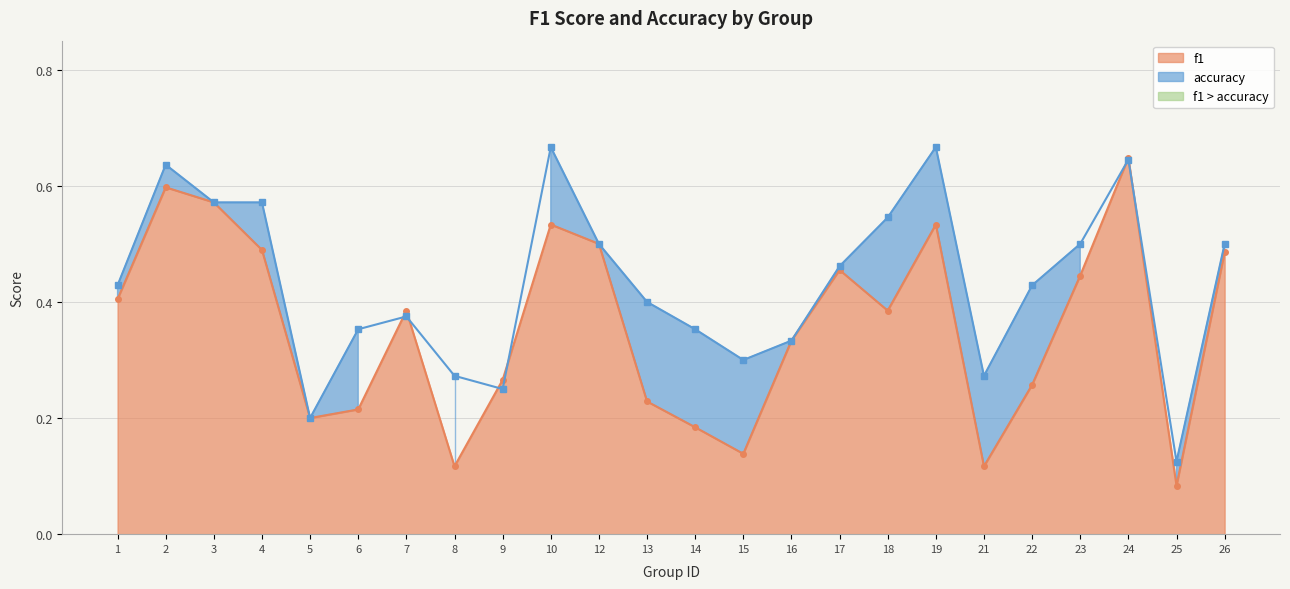

How many series are shown in this chart?

2